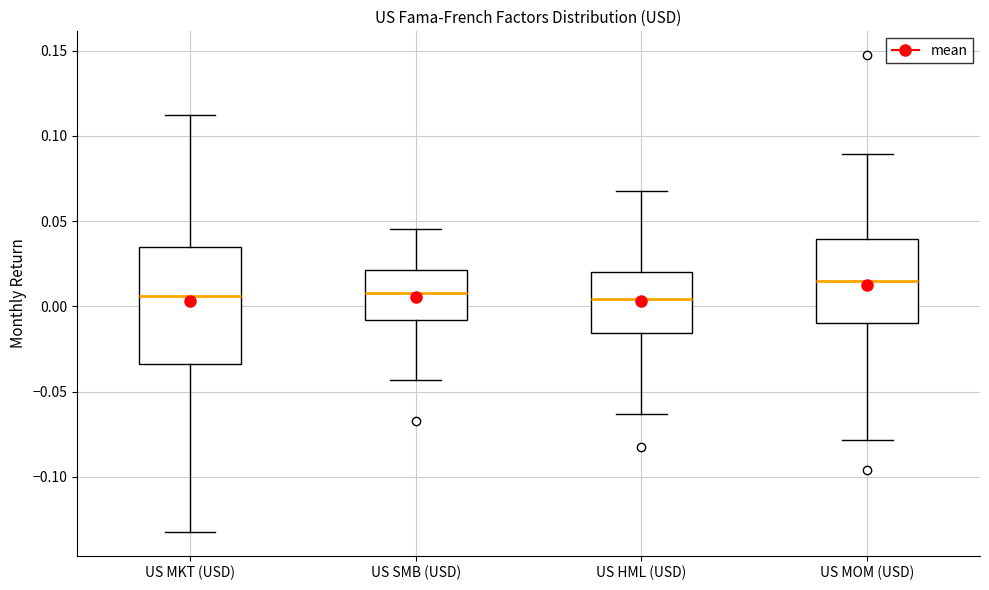

Reading left to right, transcribe this box plot: for each box, give where its median line is, the range the box spans, and where its two whiskers end, as read against the y-axis. The values are not printed on the chart, so give them approximately, as read against the axis.

US MKT (USD): median 0.005, box -0.035 to 0.035, whiskers -0.130 to 0.110
US SMB (USD): median 0.010, box -0.010 to 0.020, whiskers -0.045 to 0.045
US HML (USD): median 0.005, box -0.015 to 0.020, whiskers -0.065 to 0.065
US MOM (USD): median 0.015, box -0.010 to 0.040, whiskers -0.080 to 0.090